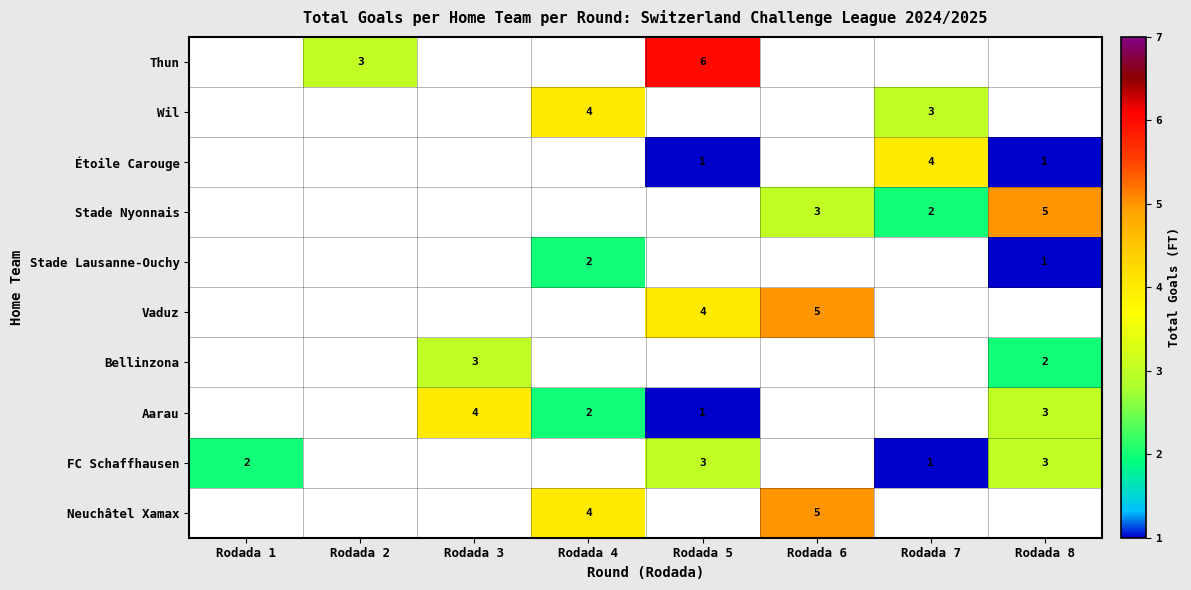

Is it true that FC Schaffhausen equals 2 at Rodada 1?

True